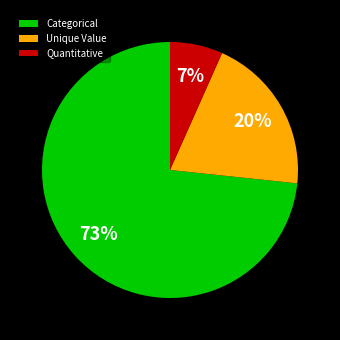

Count the number of slices in the pie.

3